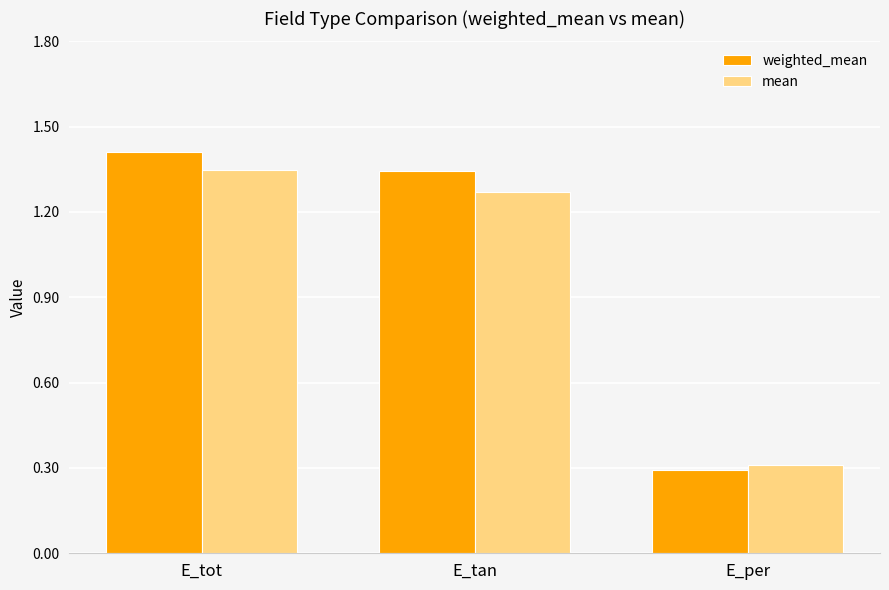

What is the average value of the mean series?

1.0